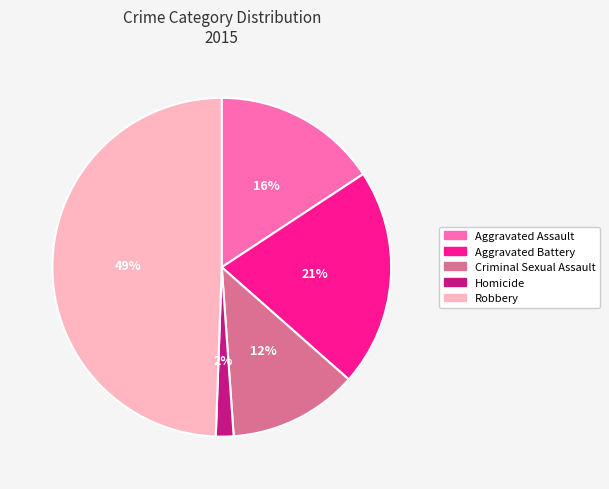

How many slices are in this pie chart?

5